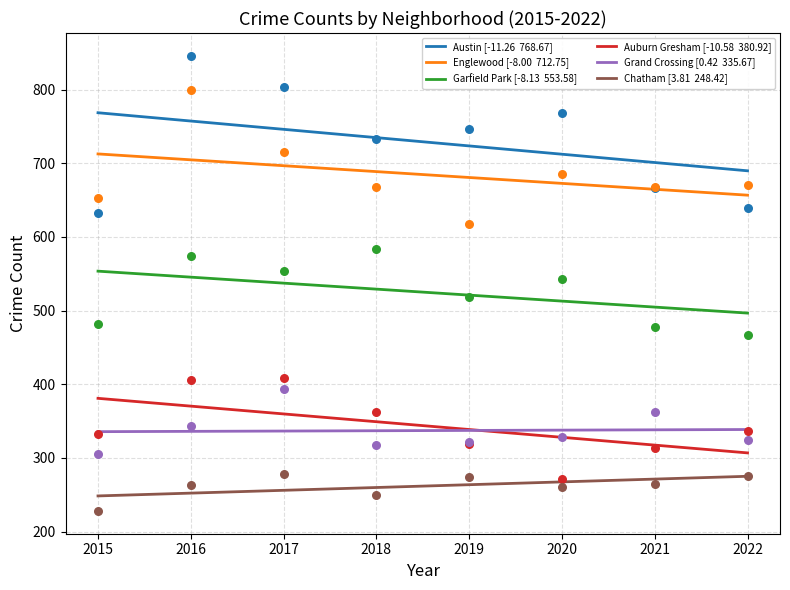

At how many categories does at least one series exceed 671?

5